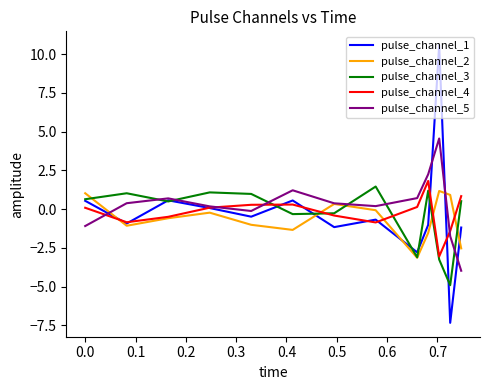

Which series has the largest range (max minus min)?

pulse_channel_1